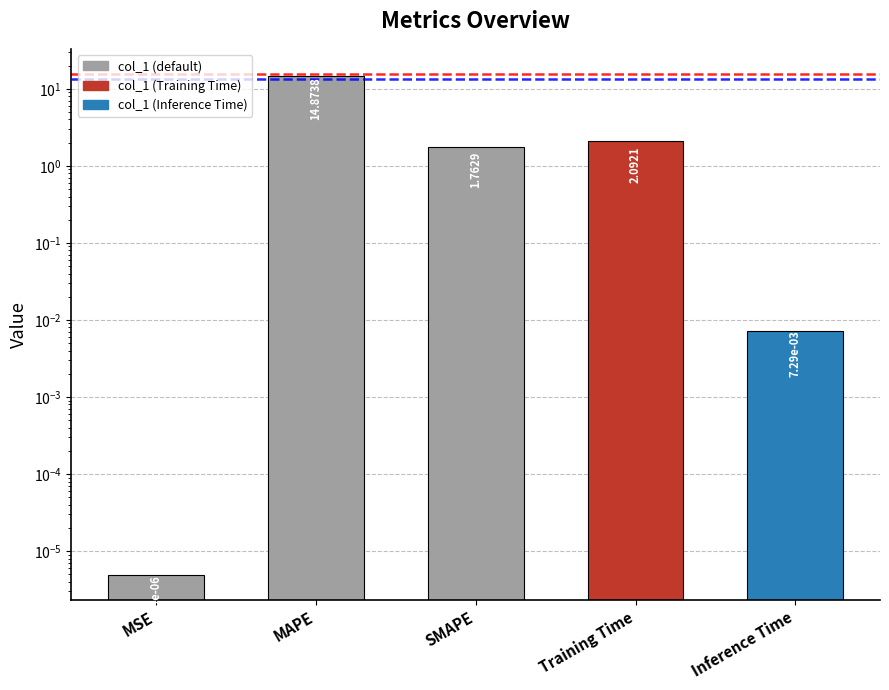

What is the value of the 2nd bar from the left?

14.9